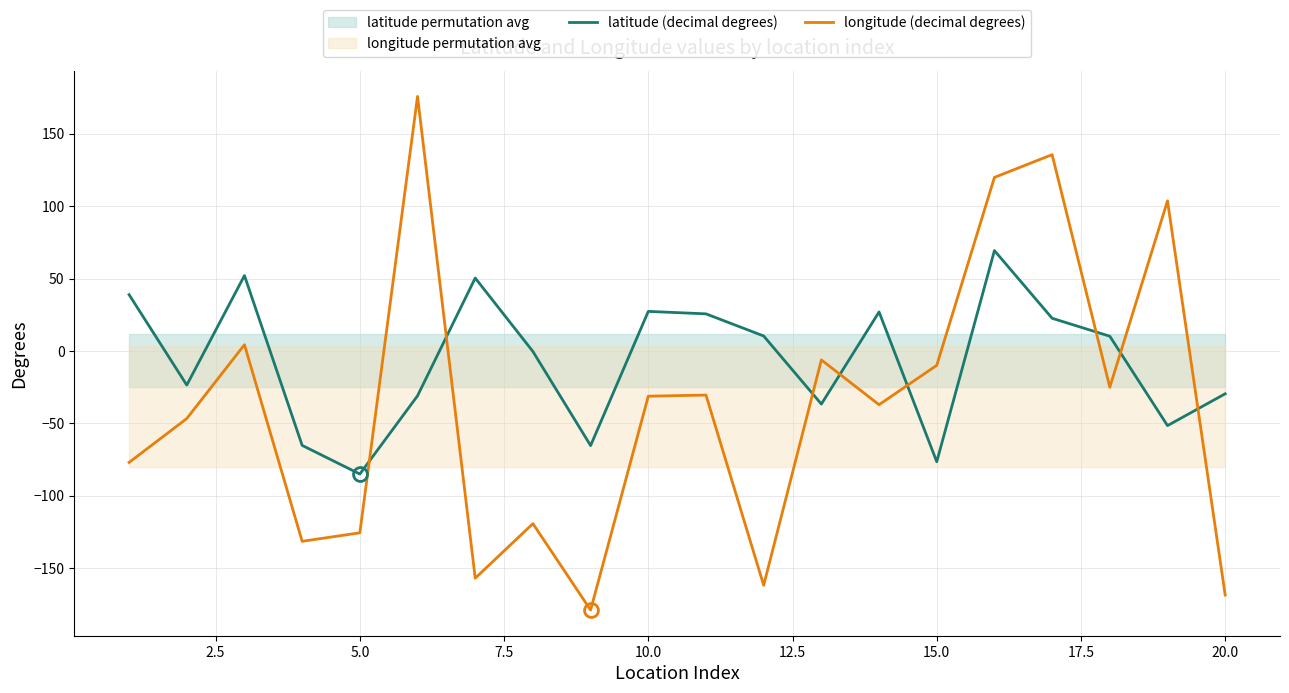

True or false: longitude (decimal degrees) and latitude (decimal degrees) cross at least once.

True